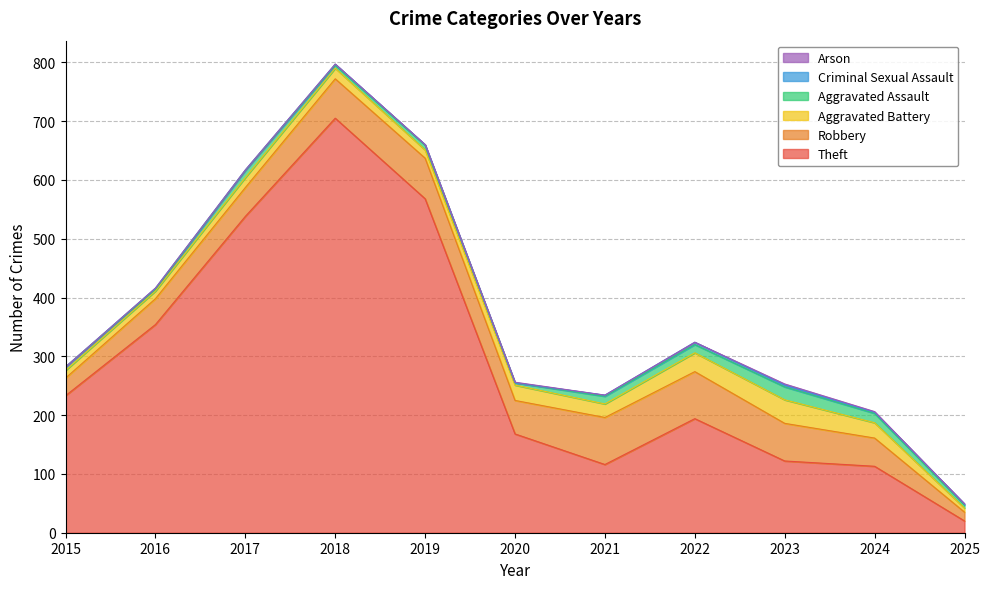

True or false: Theft and Criminal Sexual Assault intersect in this chart.

False